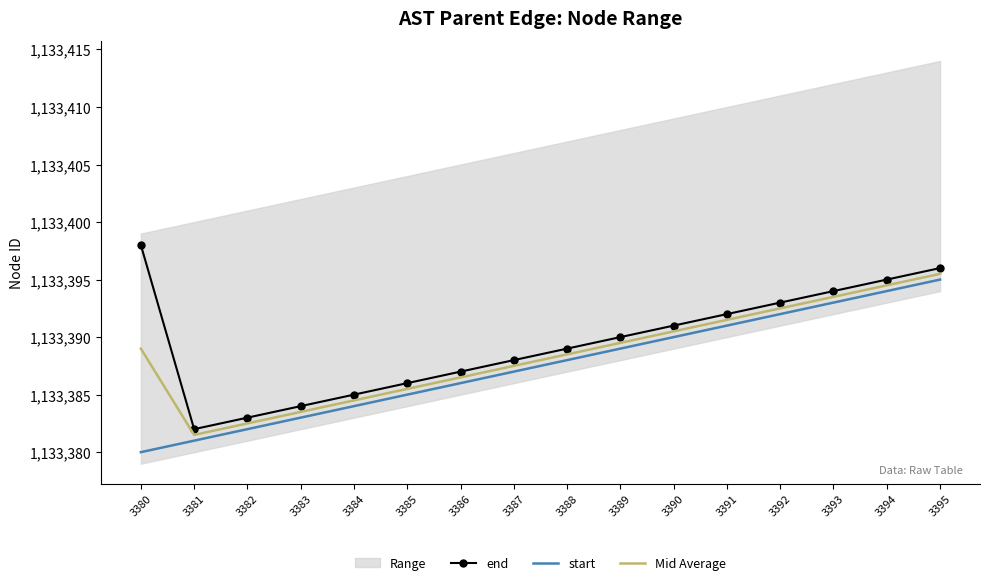

Which has a higher value, 3387 or 3382?

3387